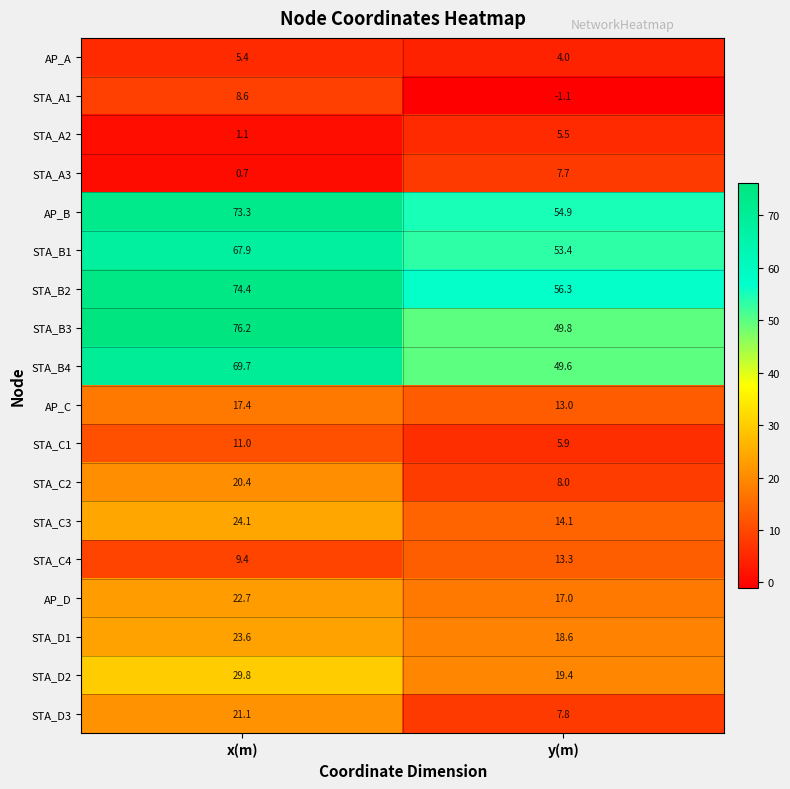

What is the sum of all STA_D2 values?

49.2